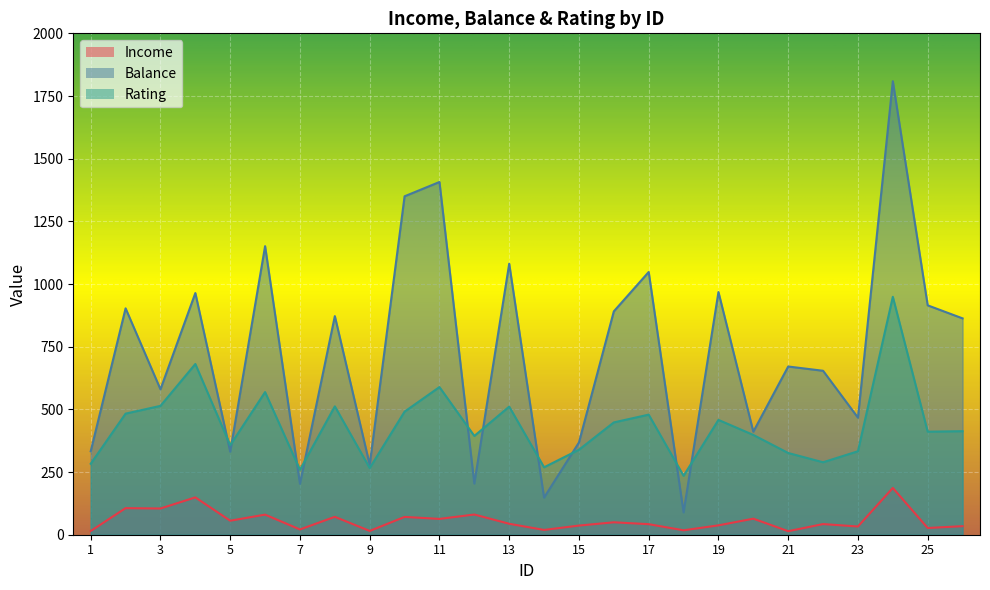

True or false: Balance and Income cross at least once.

False